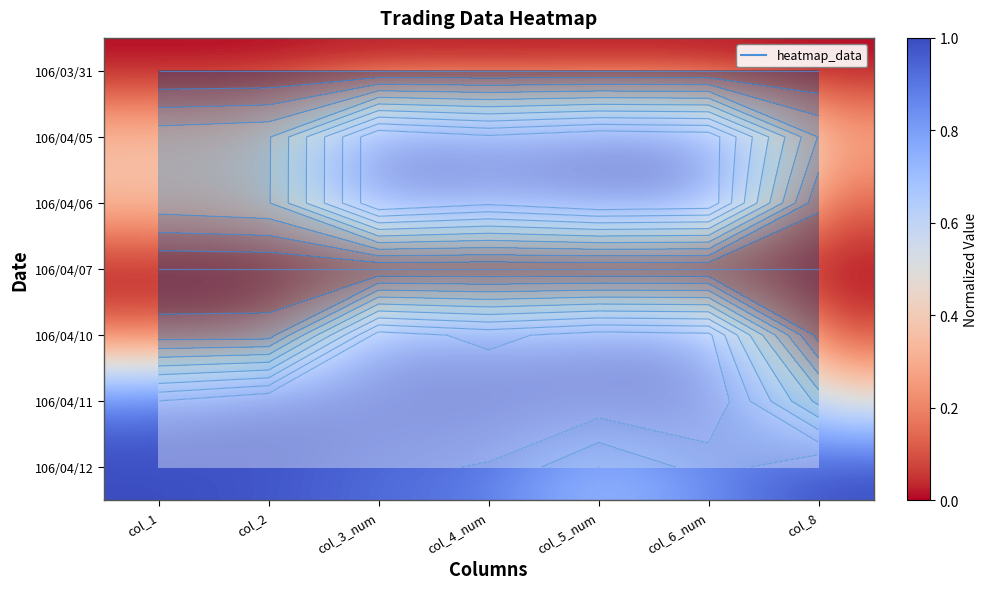

At how many categories does at least one series exceed 0?

7